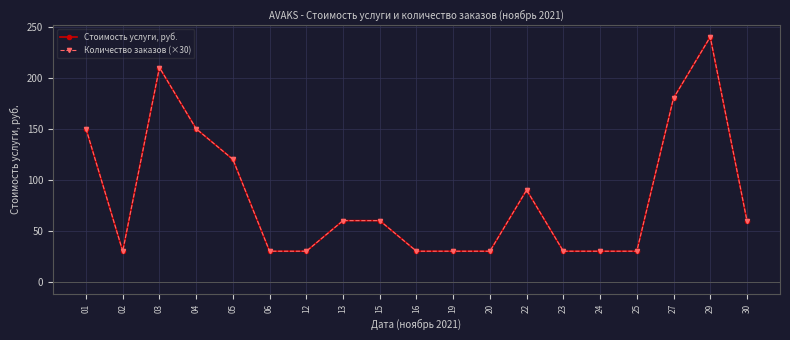

Is this an area chart (filled region under the line)?

No